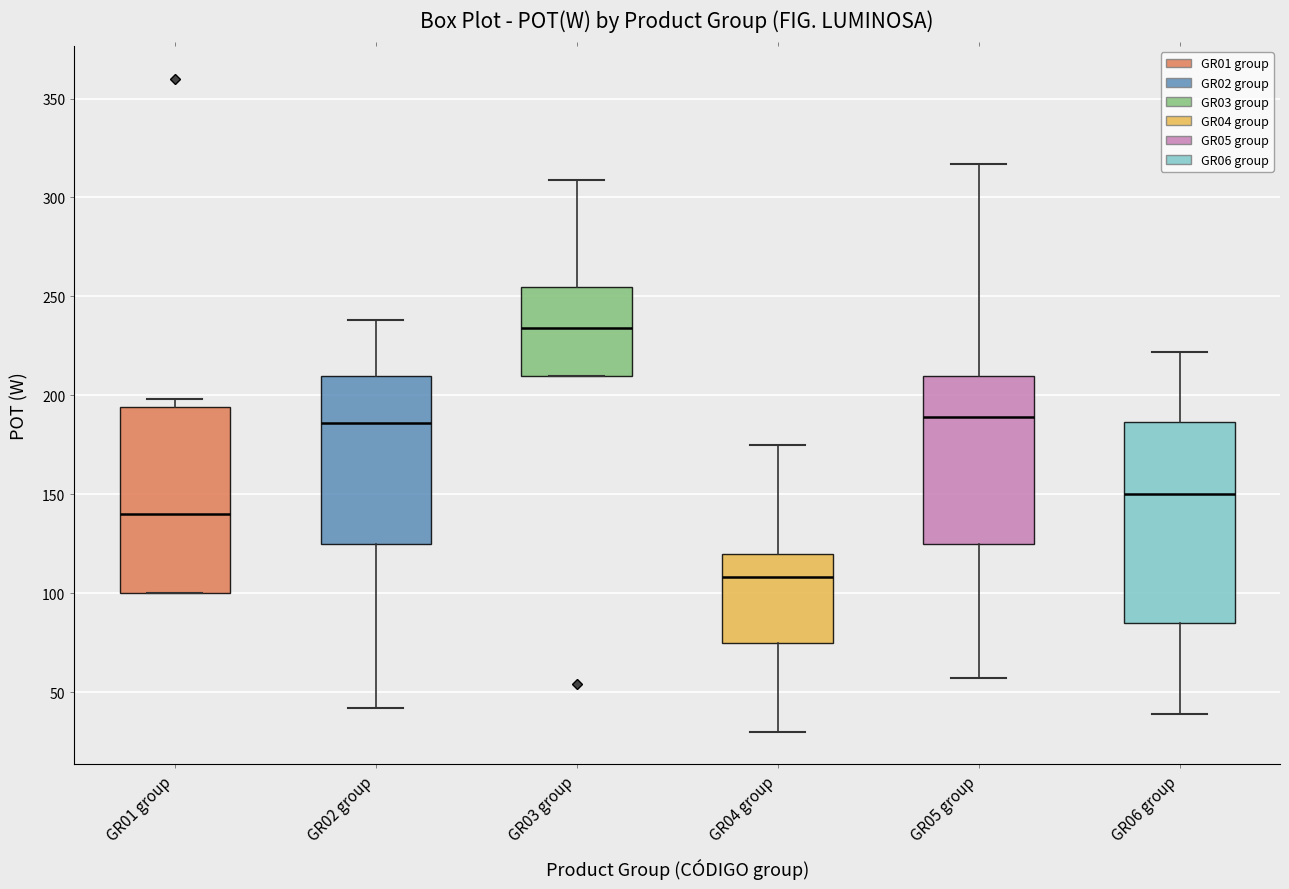

Reading left to right, read every box against the y-axis: the position of its median line, the range the box covers, and the ends of its whiskers. The values are not printed on the chart, so give them approximately, as read against the axis.

GR01 group: median 140, box 100 to 195, whiskers 100 to 200
GR02 group: median 185, box 125 to 210, whiskers 40 to 240
GR03 group: median 235, box 210 to 255, whiskers 210 to 310
GR04 group: median 110, box 75 to 120, whiskers 30 to 175
GR05 group: median 190, box 125 to 210, whiskers 55 to 315
GR06 group: median 150, box 85 to 185, whiskers 40 to 220